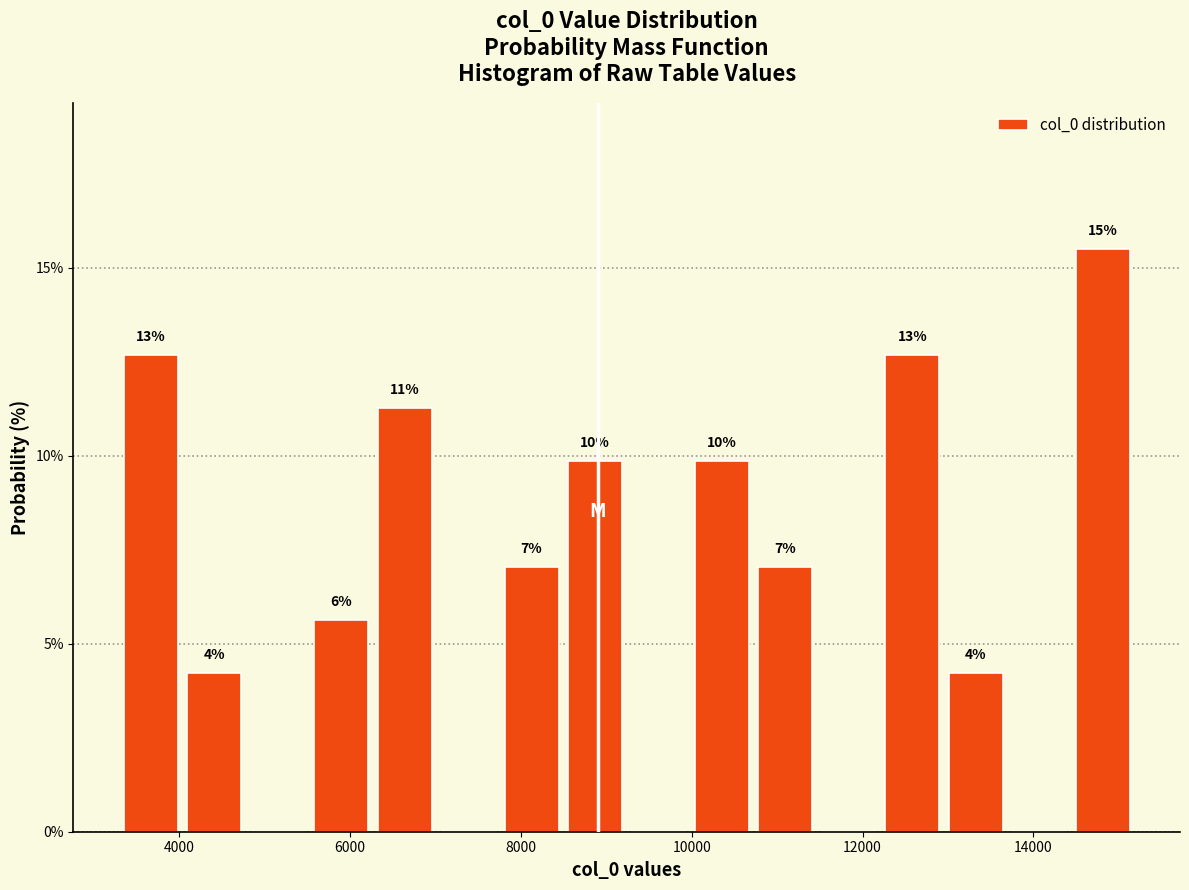

Around what value on the x-axis is the tallest bar? Give the approximate position of its centre, as read against the axis.

14800